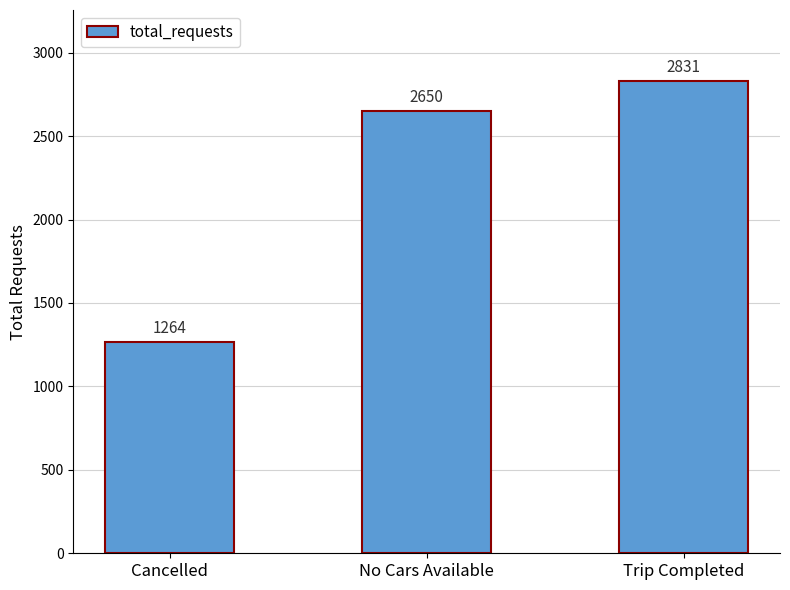

What is the difference between the values at Cancelled and No Cars Available?

1386